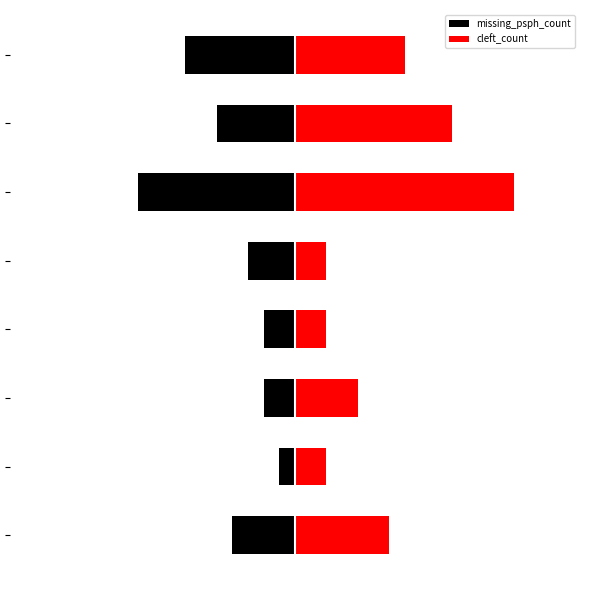

How many categories are shown in the chart?

8